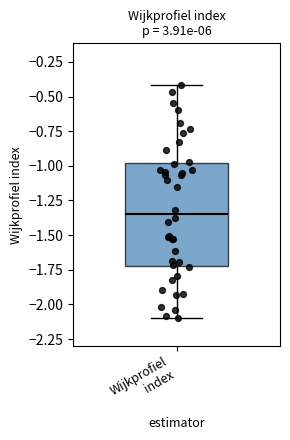

Transcribe this box plot: give where the median line is, the range the box spans, and where the two whiskers end, as read against the y-axis. The values are not printed on the chart, so give them approximately, as read against the axis.

median -1.35, box -1.70 to -1.00, whiskers -2.10 to -0.40